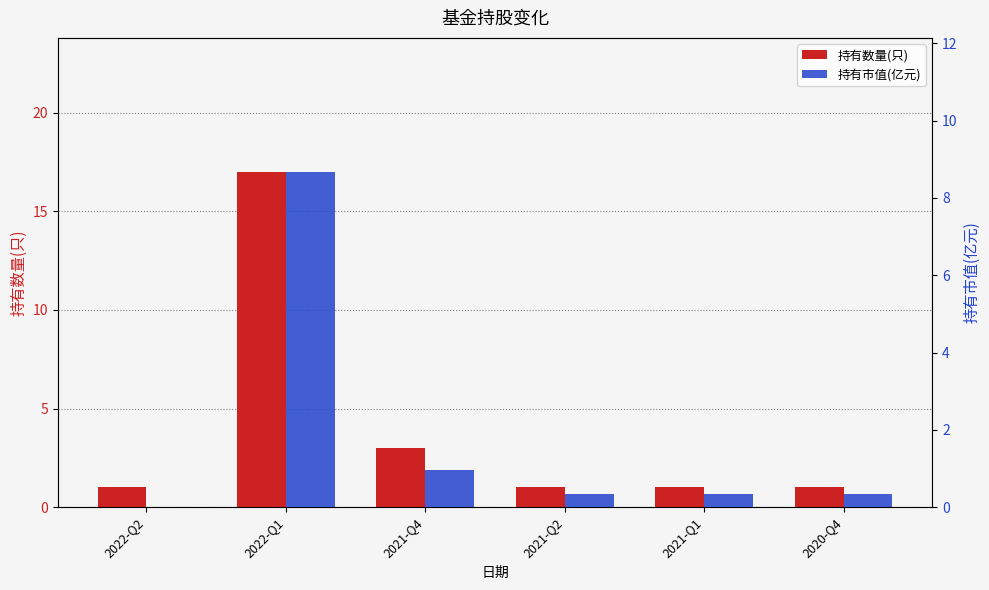

What is the total value across all series at 2020-Q4?

1.3